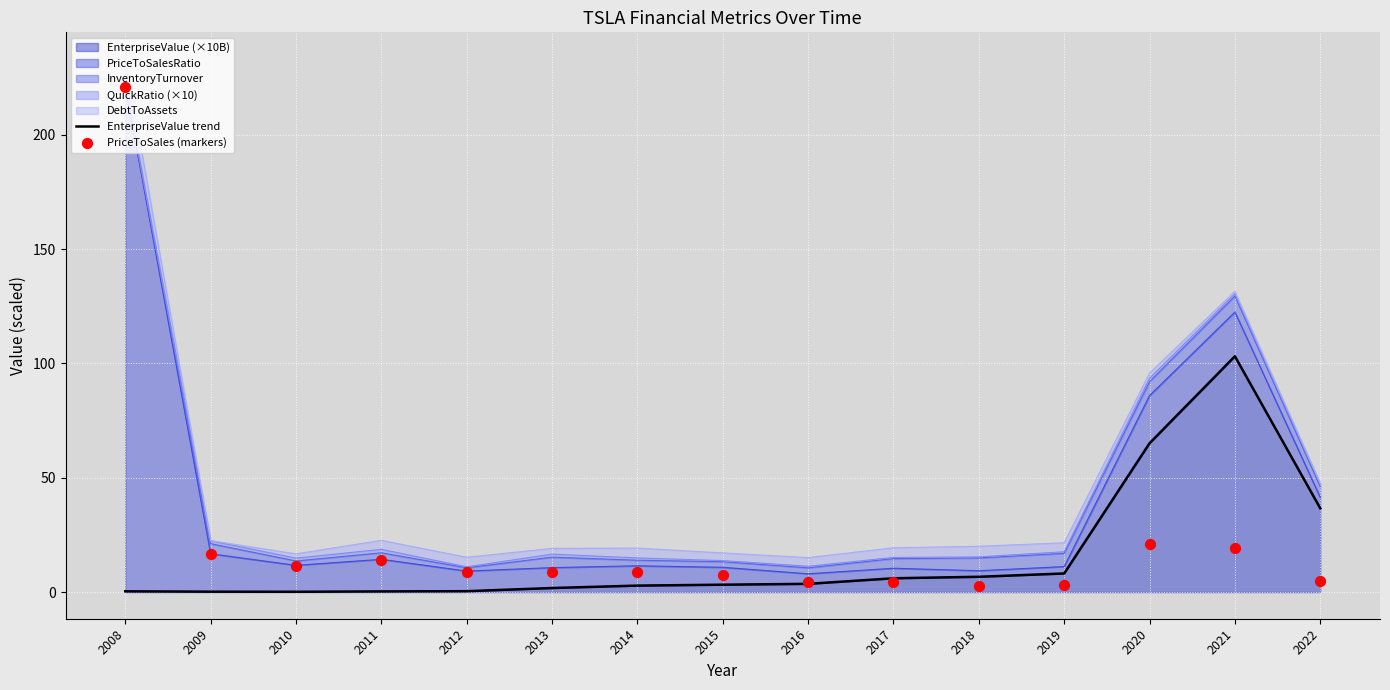

At how many categories does at least one series exceed 69?

2